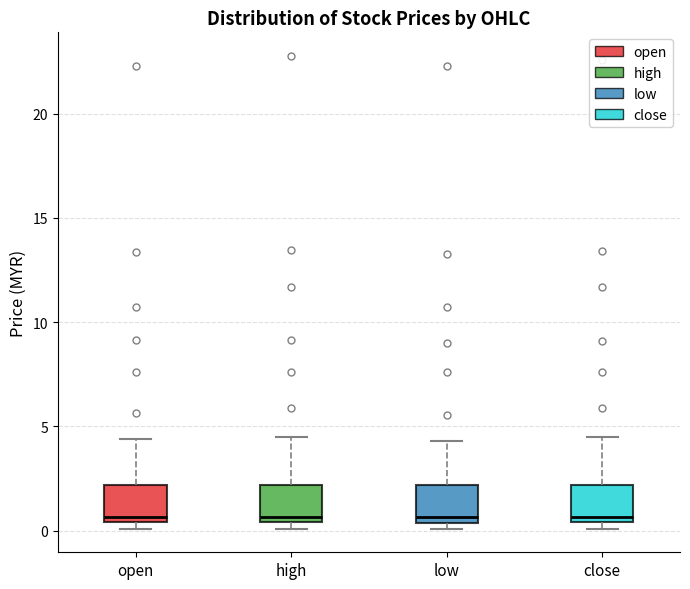

Where is the upper edge of the box for high on the y-axis? The values are not printed on the chart, so give them approximately, as read against the axis.

2.0